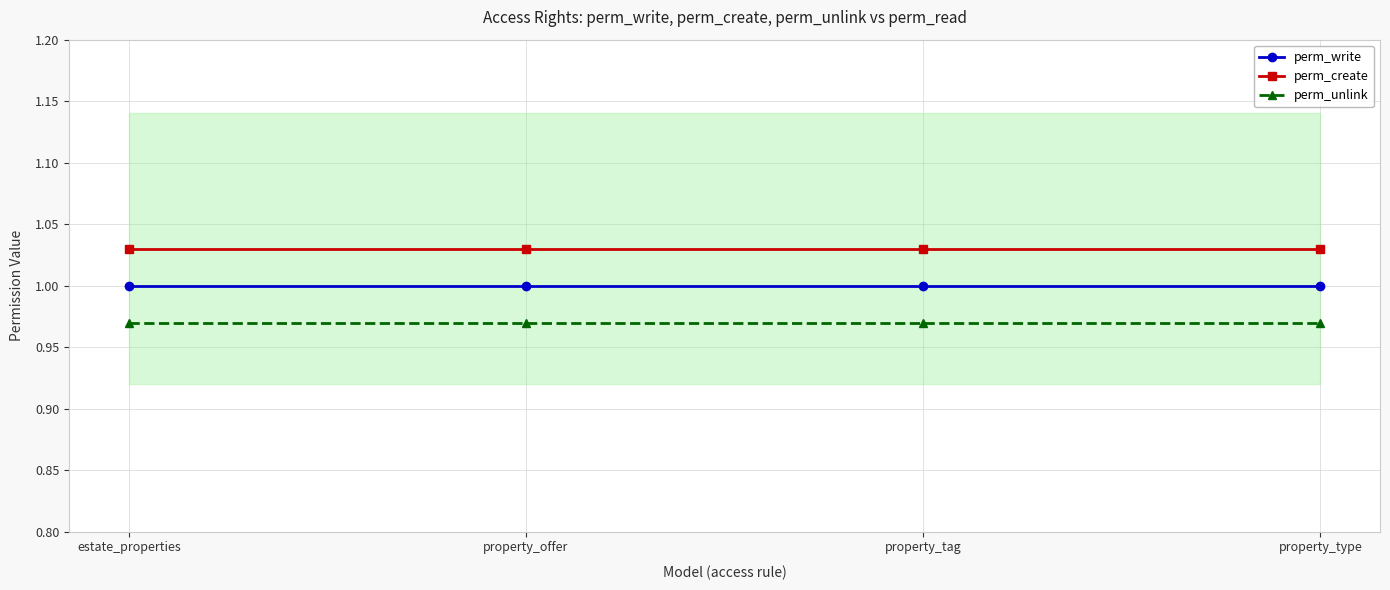

Read the perm_create value at property_offer.

1.0